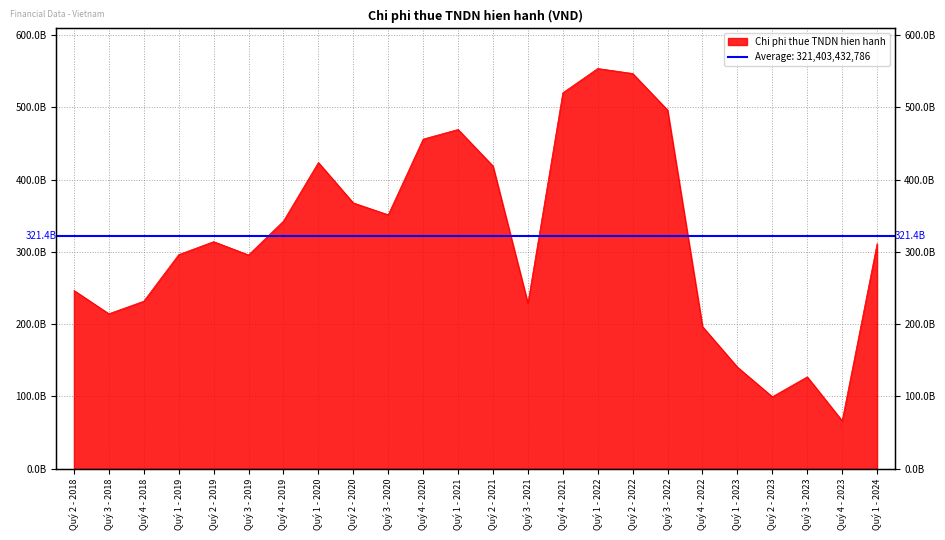

What is the change in value from Quý 4 - 2018 to Quý 2 - 2019?

+82382516482